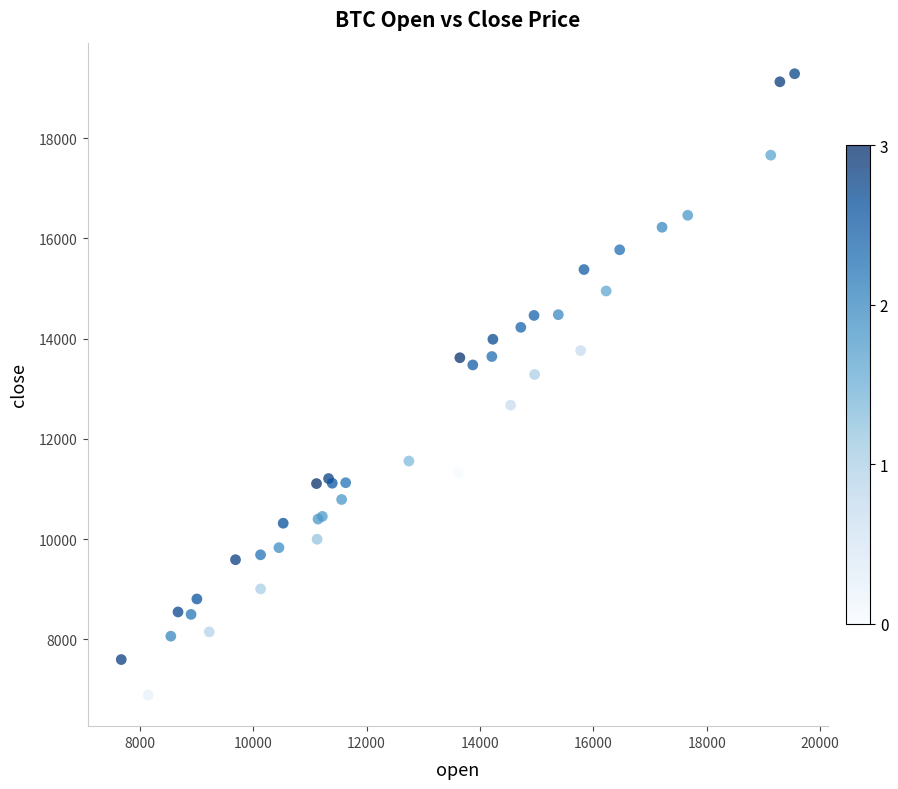

What Y value in the scatter plot is closest to 13088?

13287.5